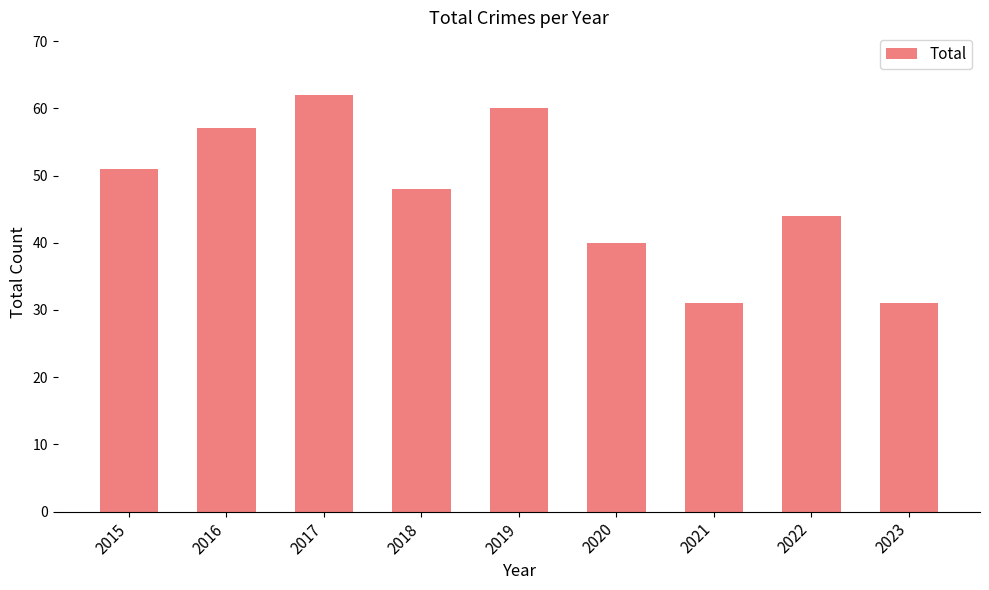

How many bars are there in total?

9